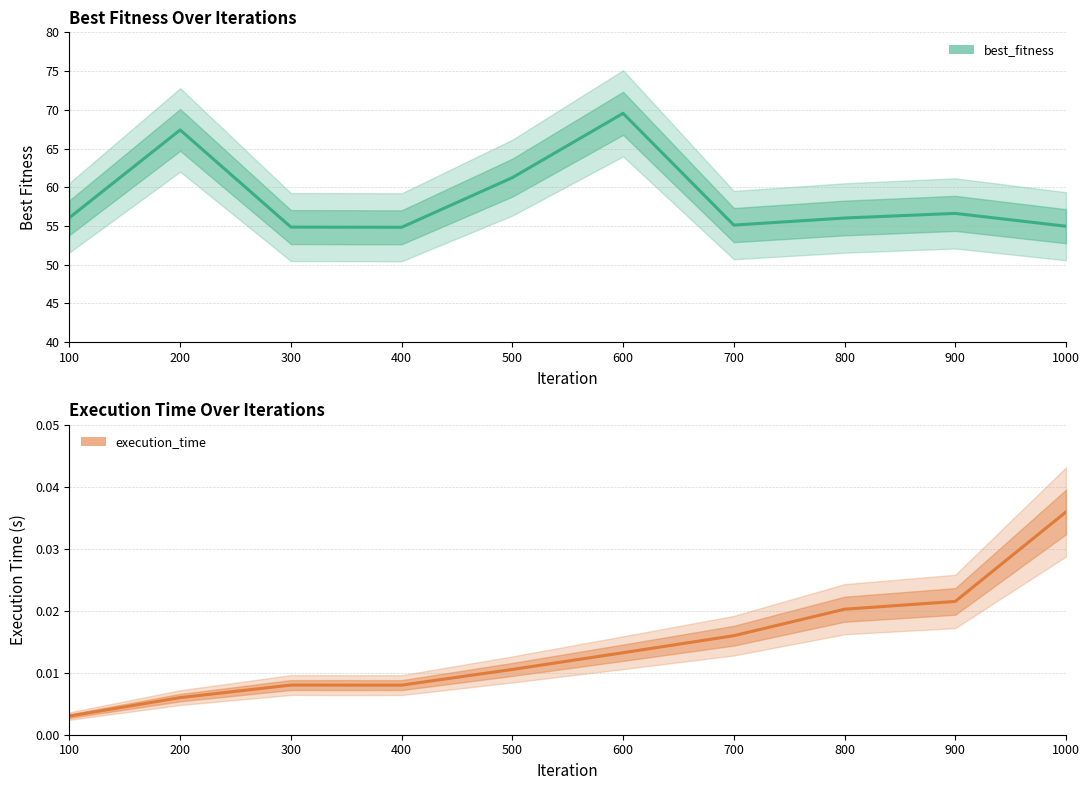

Which label corresponds to the largest value in the chart?

600